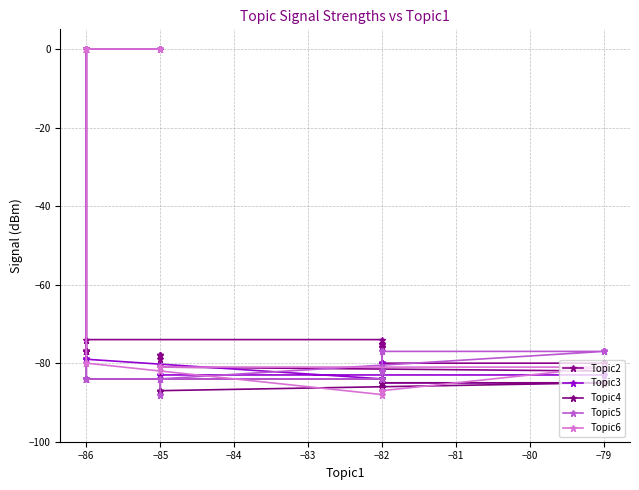

Which series has the widest spread of values?

Topic5